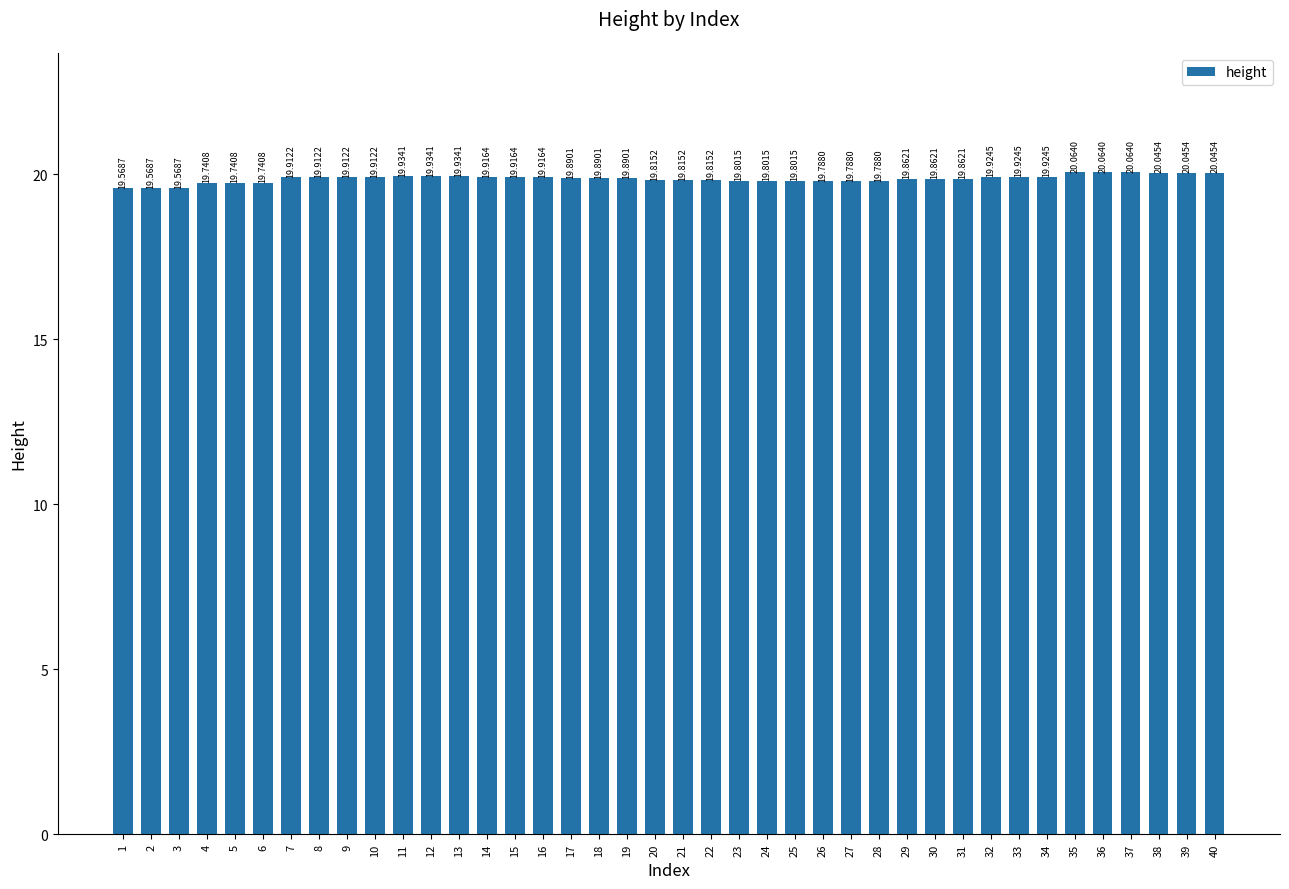

What is the sum of all values?

794.7